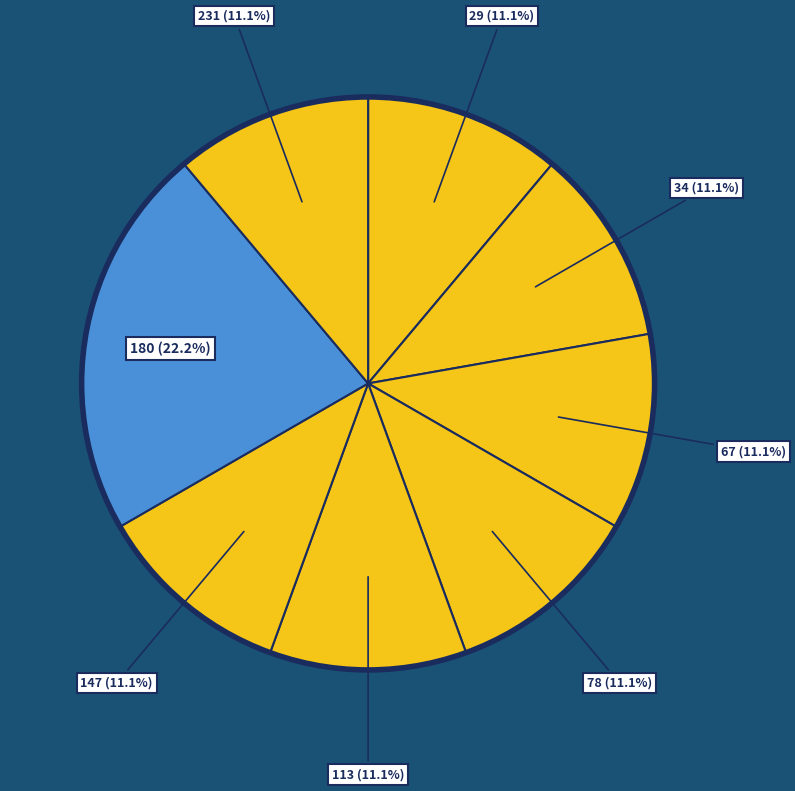

To the nearest percent, what portion does 147 represent?

11%